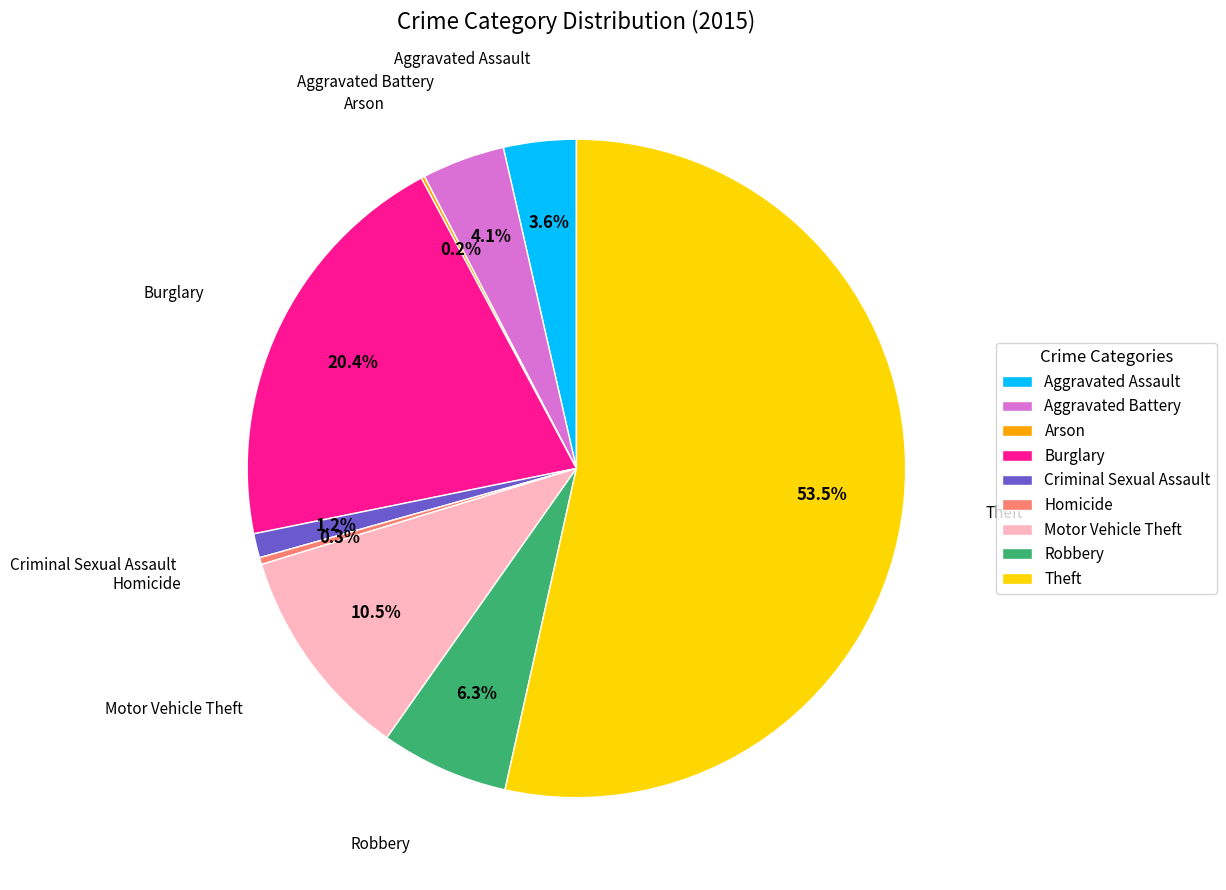

Which category has the biggest portion of the pie?

Theft